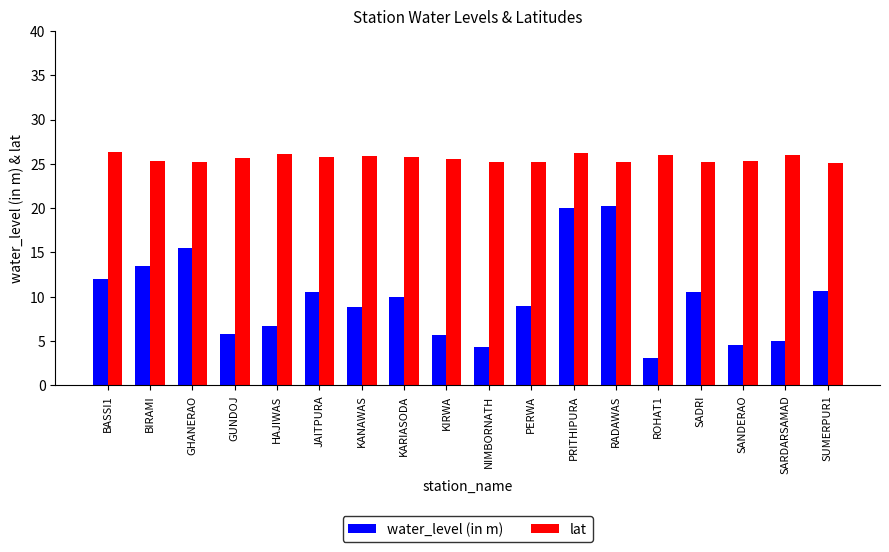

How many series are shown in this chart?

2